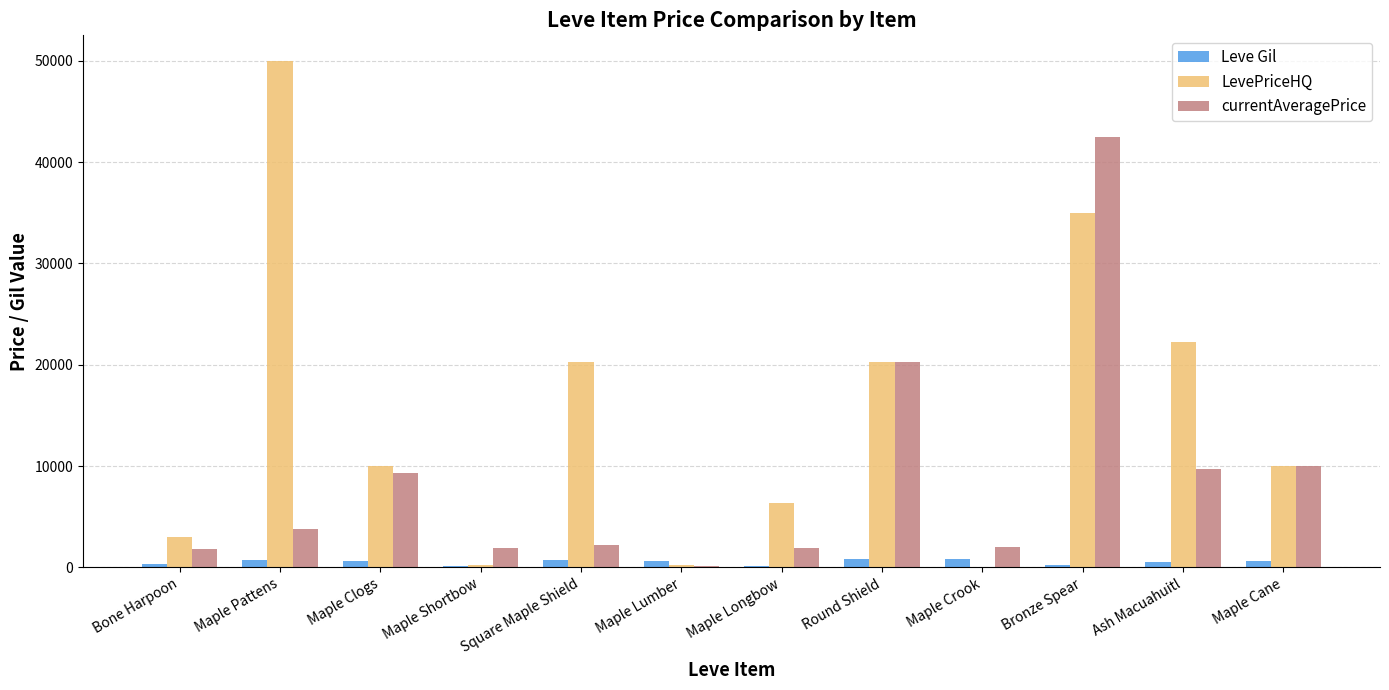

Which category has the highest value in the LevePriceHQ series?

Maple Pattens